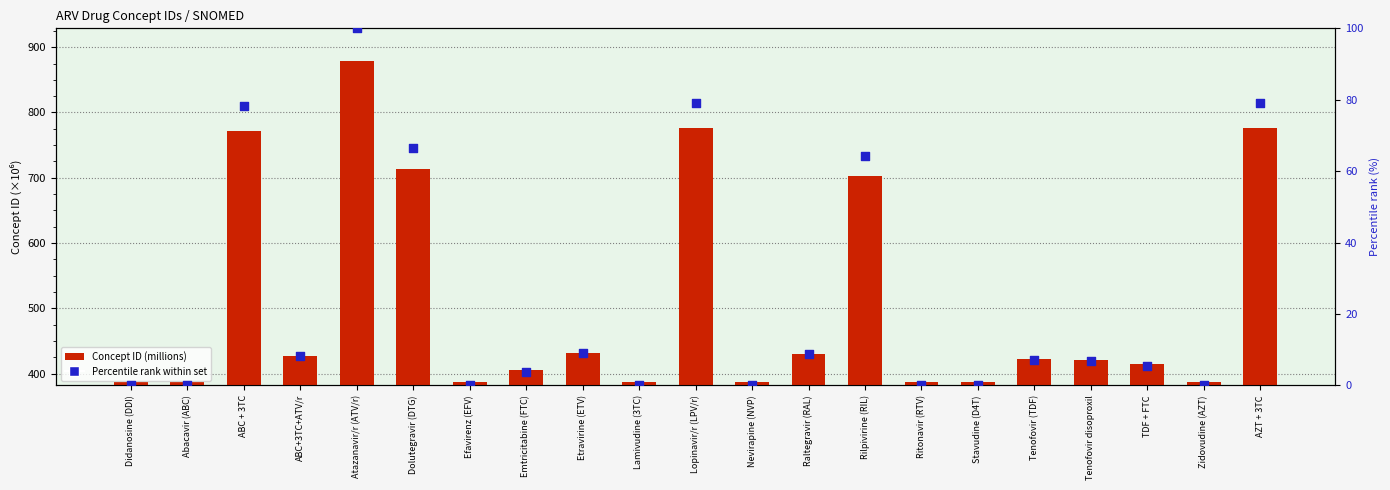

What are all the series names shown in the legend?

Concept ID (millions), Percentile rank within set